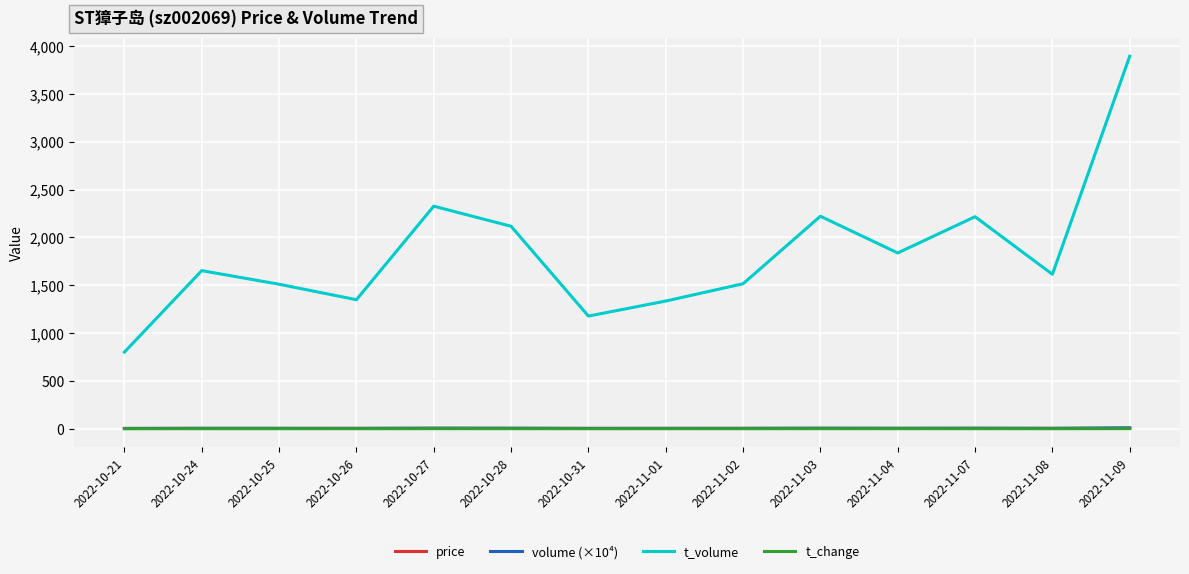

What is the greatest value displayed?

3895.0